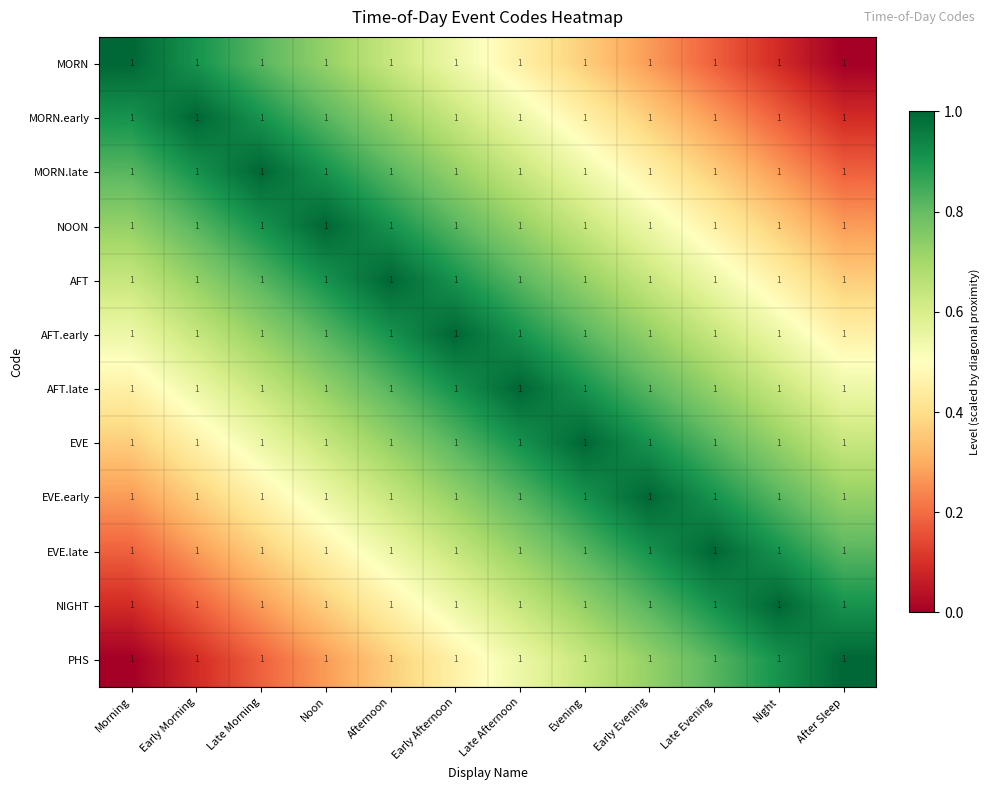

Which series has the largest range (max minus min)?

MORN